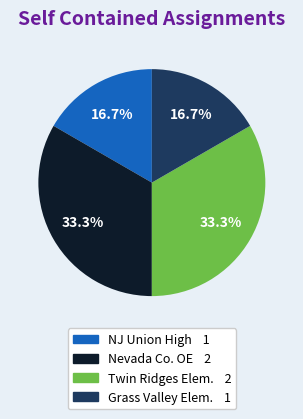

Does any single category account for the majority?

No